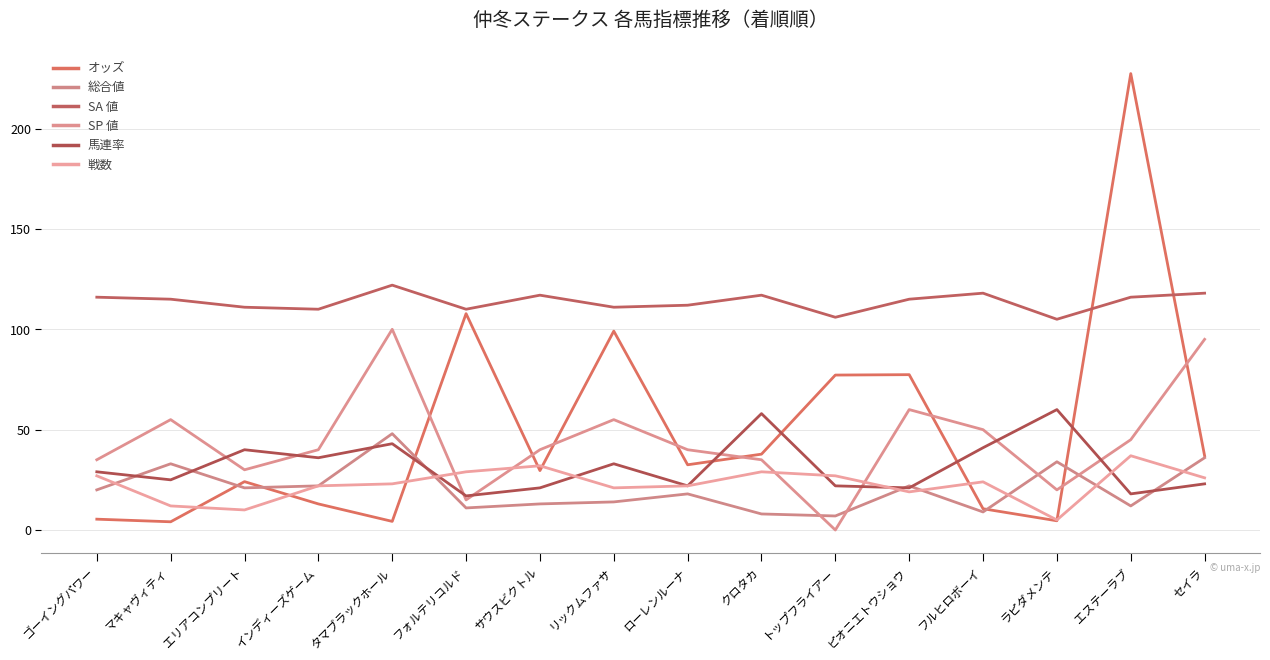

Reading right to left, transcribe all the data shown in this chart.

オッズ: 37.0	227.4	4.6	10.6	77.4	77.2	37.8	32.5	99.1	29.6	107.8	4.3	13.0	24.1	4.1	5.4
総合値: 36.0	12.0	34.0	9.0	22.0	7.0	8.0	18.0	14.0	13.0	11.0	48.0	22.0	21.0	33.0	20.0
SA 値: 118.0	116.0	105.0	118.0	115.0	106.0	117.0	112.0	111.0	117.0	110.0	122.0	110.0	111.0	115.0	116.0
SP 値: 95.0	45.0	20.0	50.0	60.0	0.0	35.0	40.0	55.0	40.0	15.0	100.0	40.0	30.0	55.0	35.0
馬連率: 23.0	18.0	60.0	41.0	21.0	22.0	58.0	22.0	33.0	21.0	17.0	43.0	36.0	40.0	25.0	29.0
戦数: 26.0	37.0	5.0	24.0	19.0	27.0	29.0	22.0	21.0	32.0	29.0	23.0	22.0	10.0	12.0	27.0